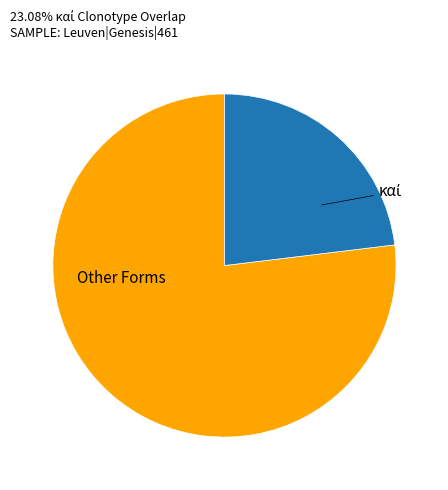

Is there a majority slice in this chart?

Yes